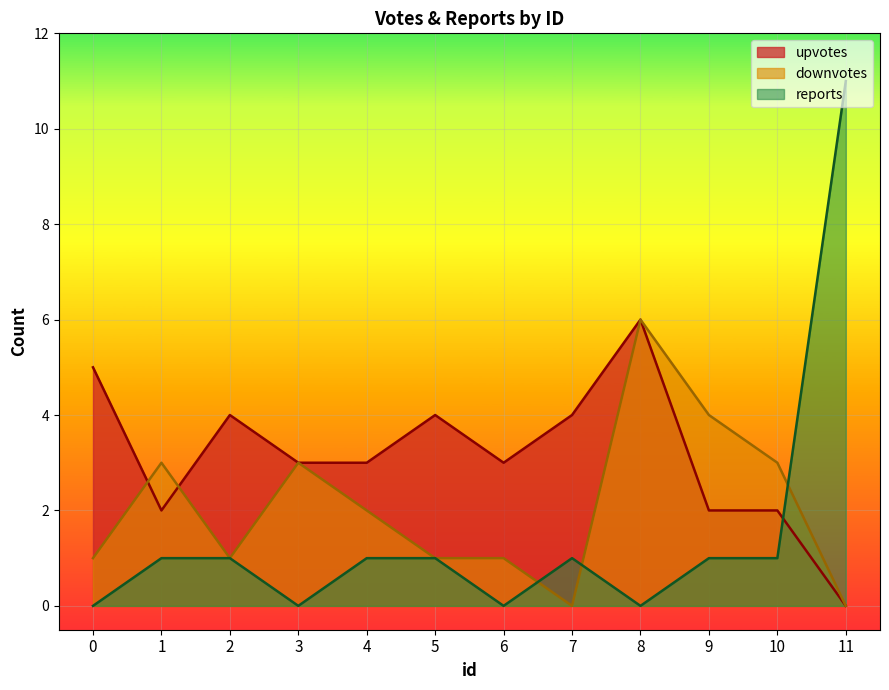

Reading right to left, list all the values displayed in this chart.

upvotes: 0	2	2	6	4	3	4	3	3	4	2	5
downvotes: 0	3	4	6	0	1	1	2	3	1	3	1
reports: 11	1	1	0	1	0	1	1	0	1	1	0